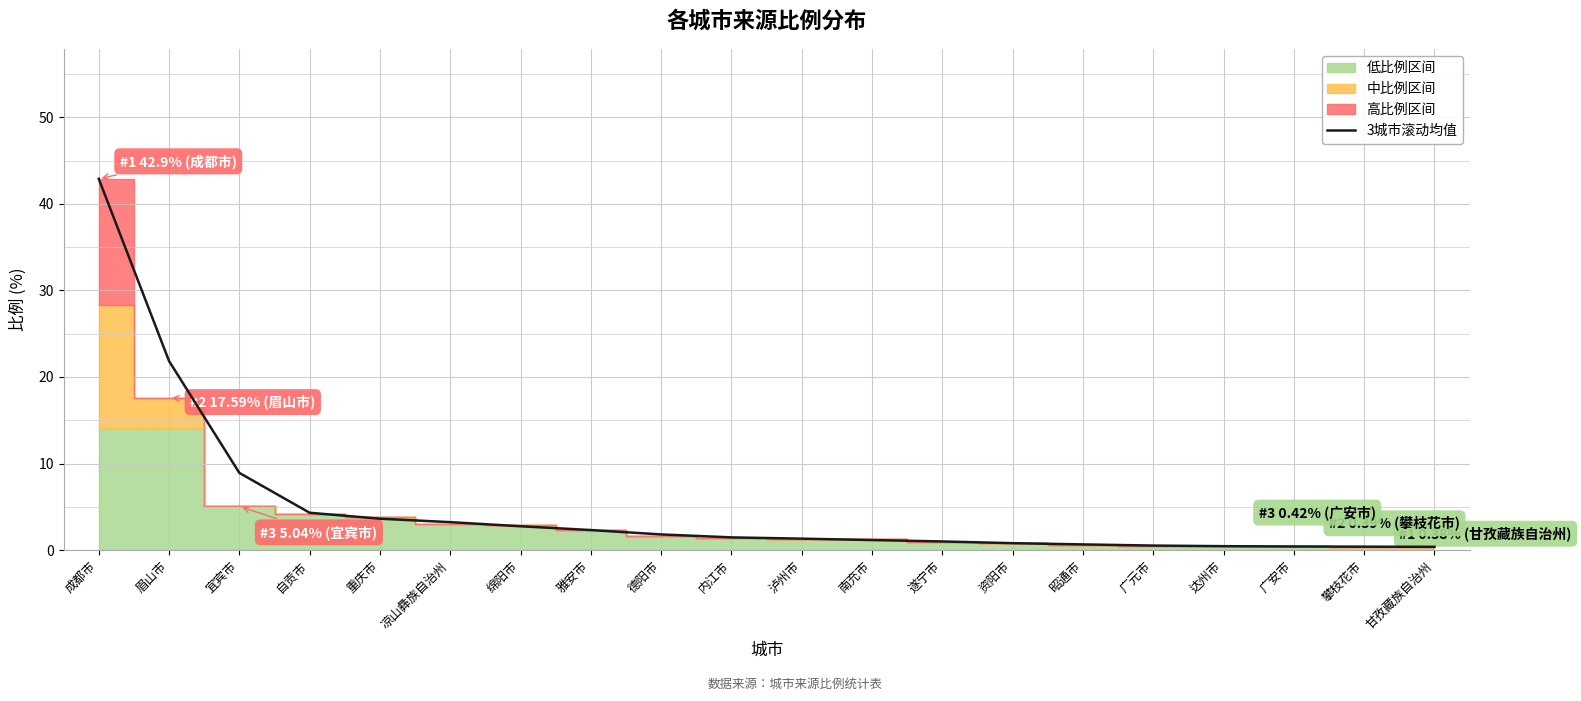

What is the change in value from 重庆市 to 达州市?

-3.2